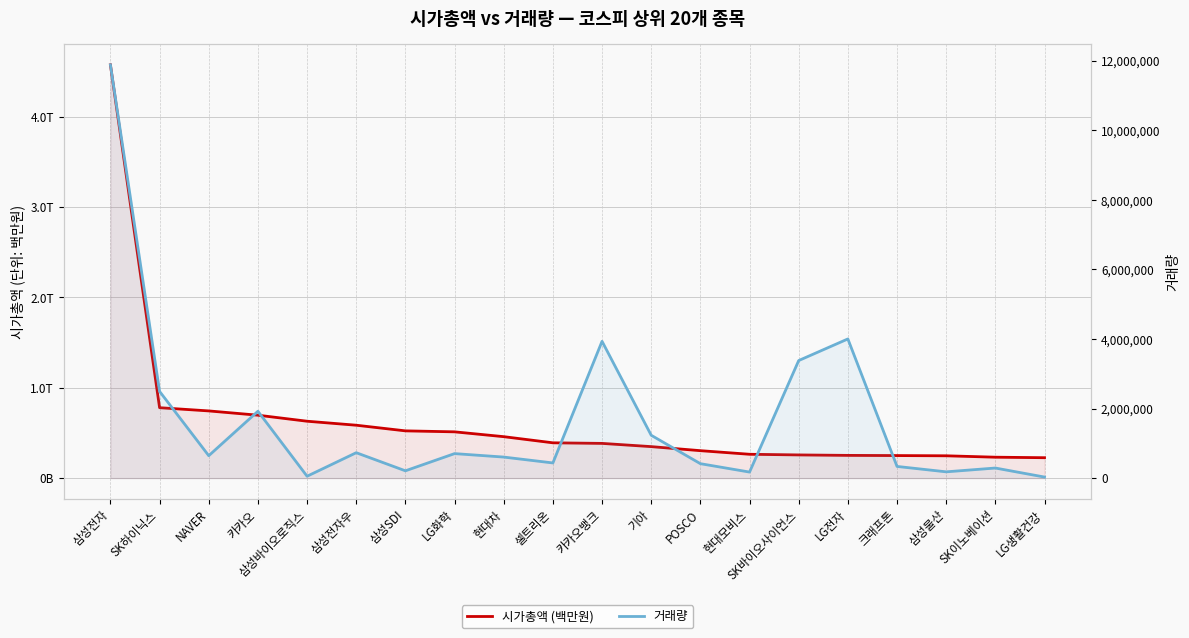

How many interior local valleys does the 거래량 series have?

6